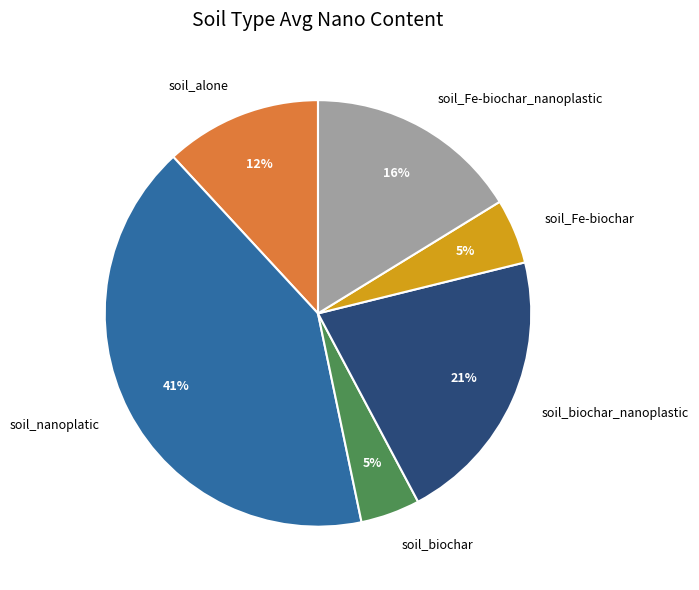

Does soil_biochar_nanoplastic represent more than half of the total?

No